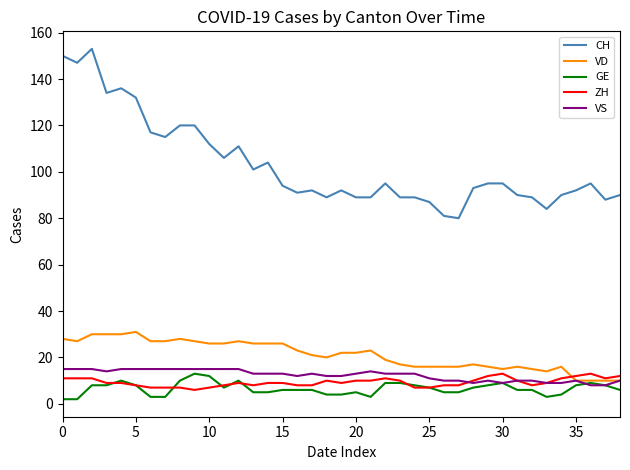

What is the lowest value of the ZH series?

6